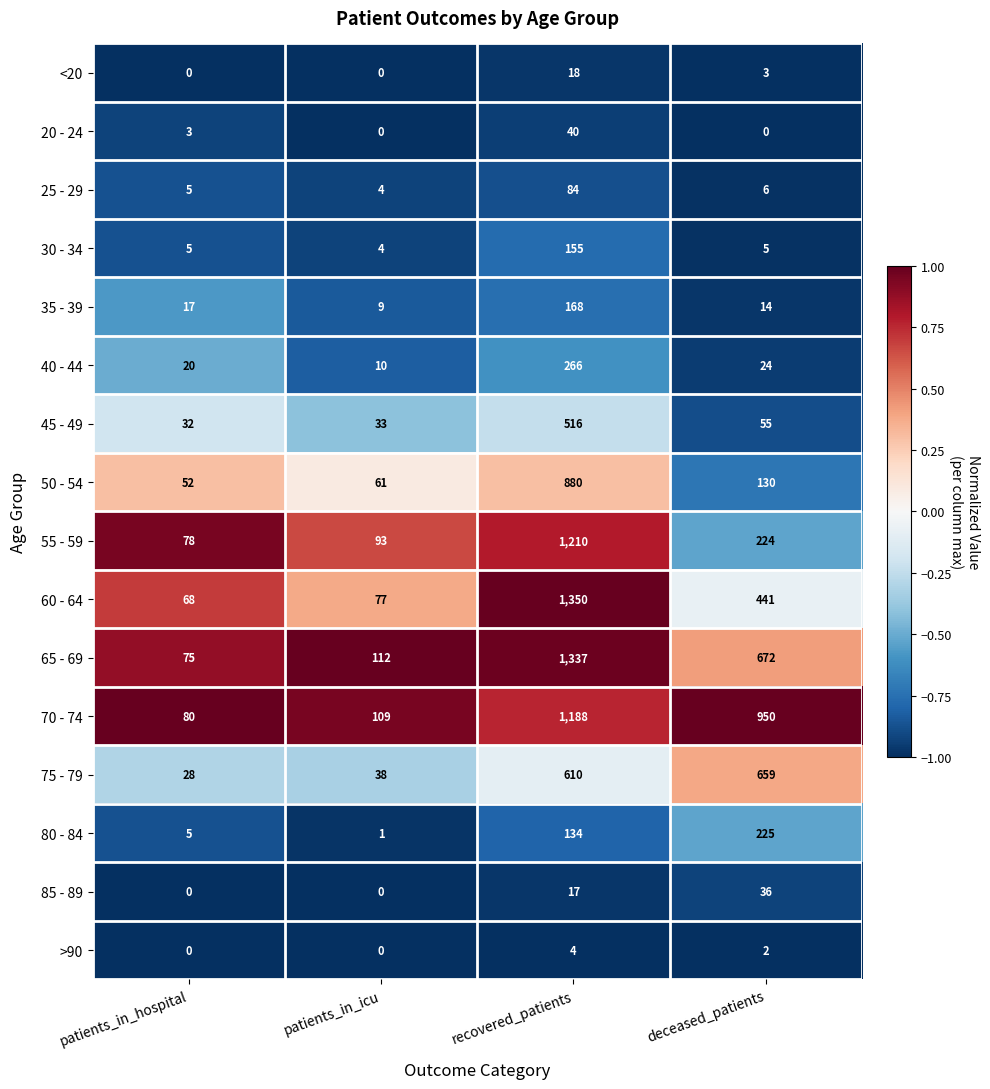

Is the value of 40 - 44 at patients_in_icu greater than the value of 80 - 84 at deceased_patients?

No